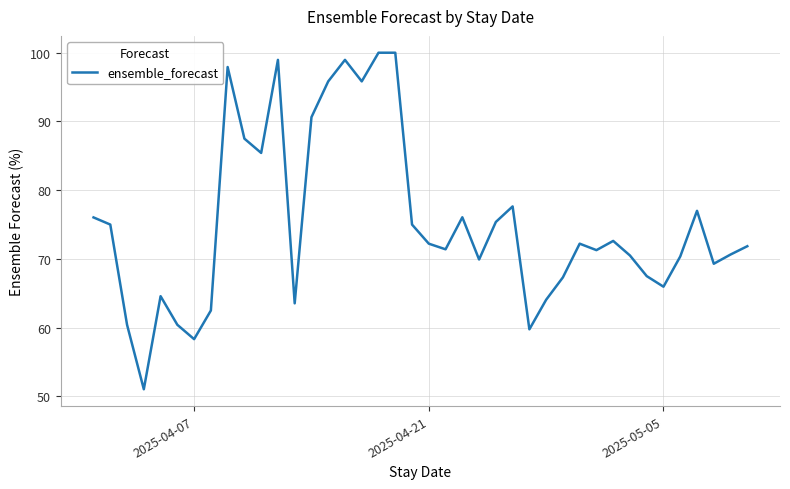

What is the minimum value shown in the chart?

51.0